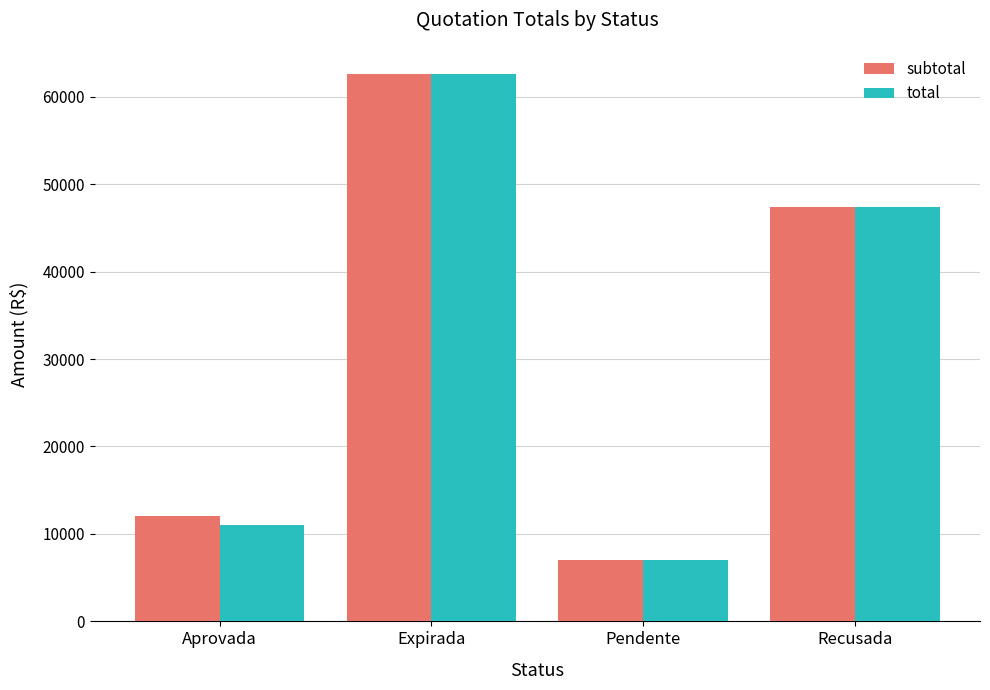

What is the difference between the second highest and second lowest values in the total series?

36300.0